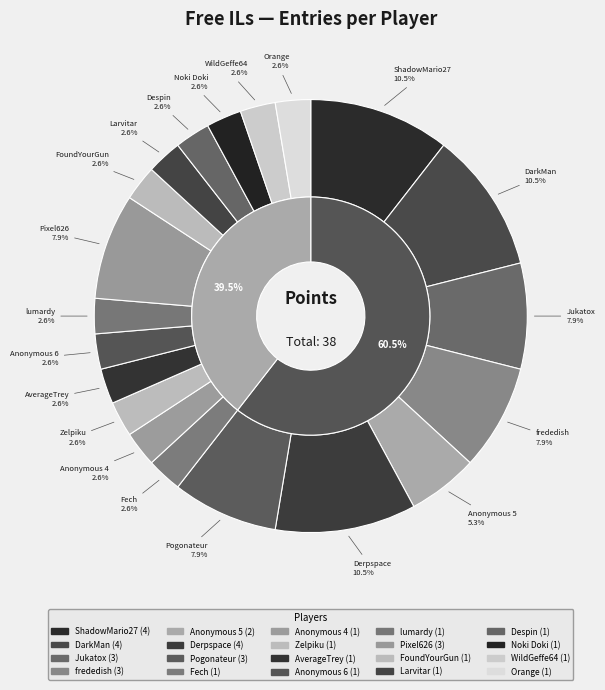

To the nearest percent, what is the difference between the largest and smallest slice percentages?

8%